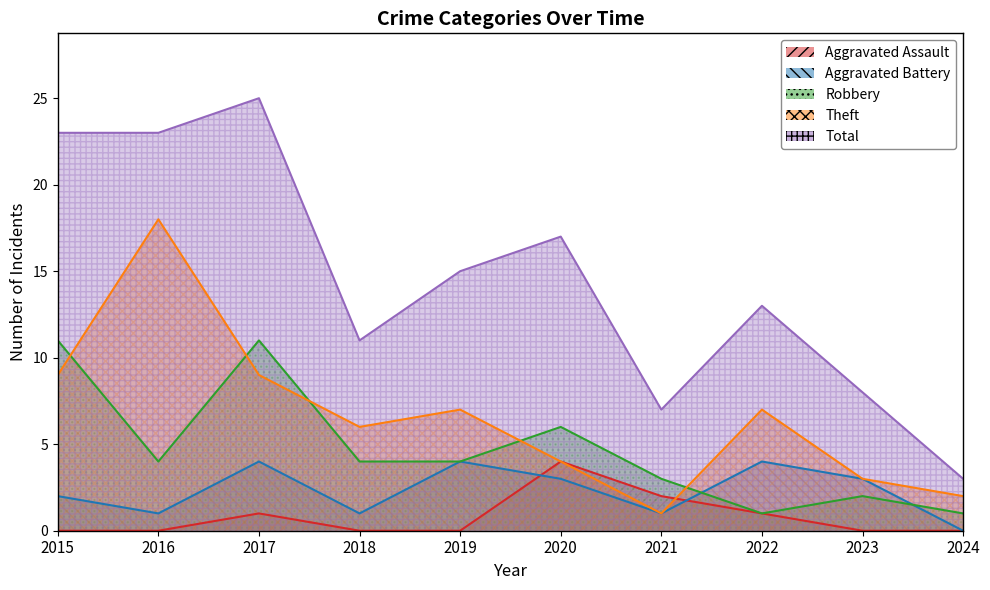

How many data points in Theft are less than 7?

5